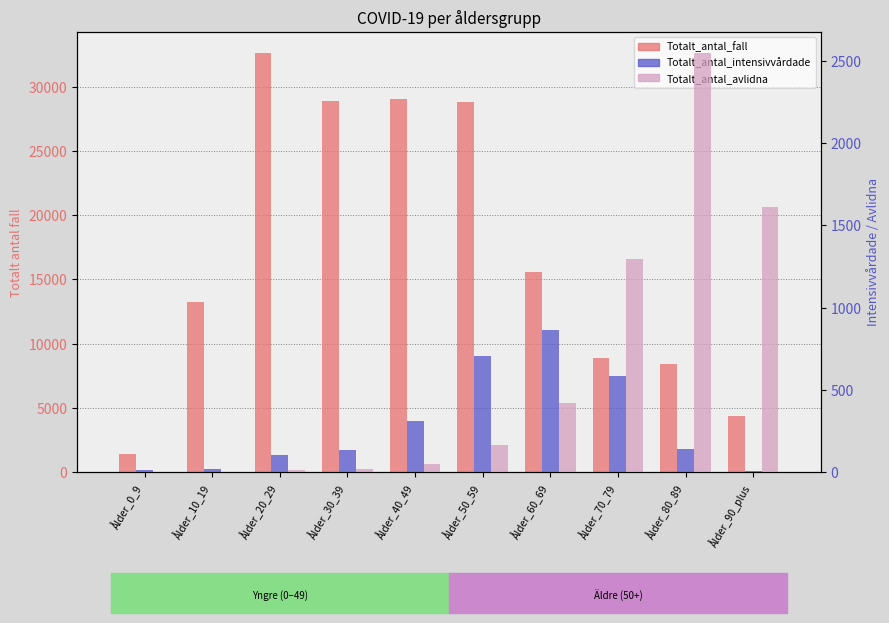

What are all the series names shown in the legend?

Totalt_antal_fall, Totalt_antal_intensivvårdade, Totalt_antal_avlidna